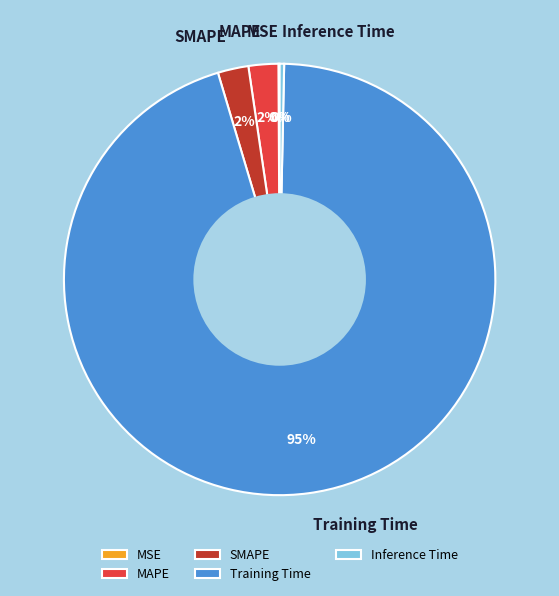

Does Training Time represent more than half of the total?

Yes